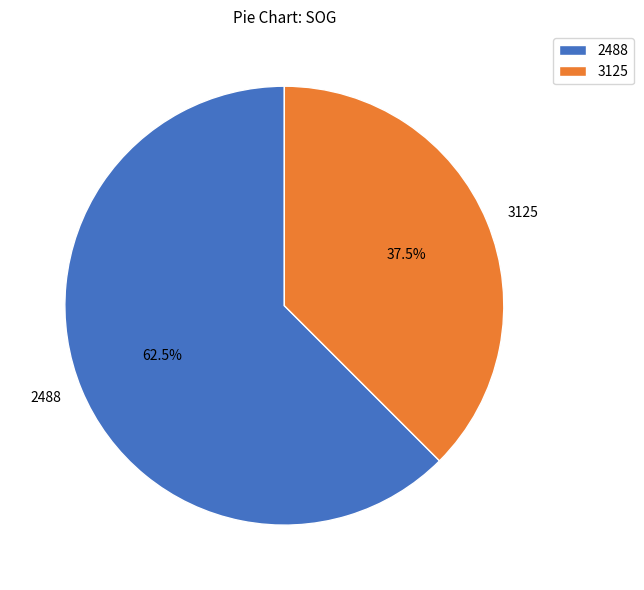

Which category has the biggest portion of the pie?

2488